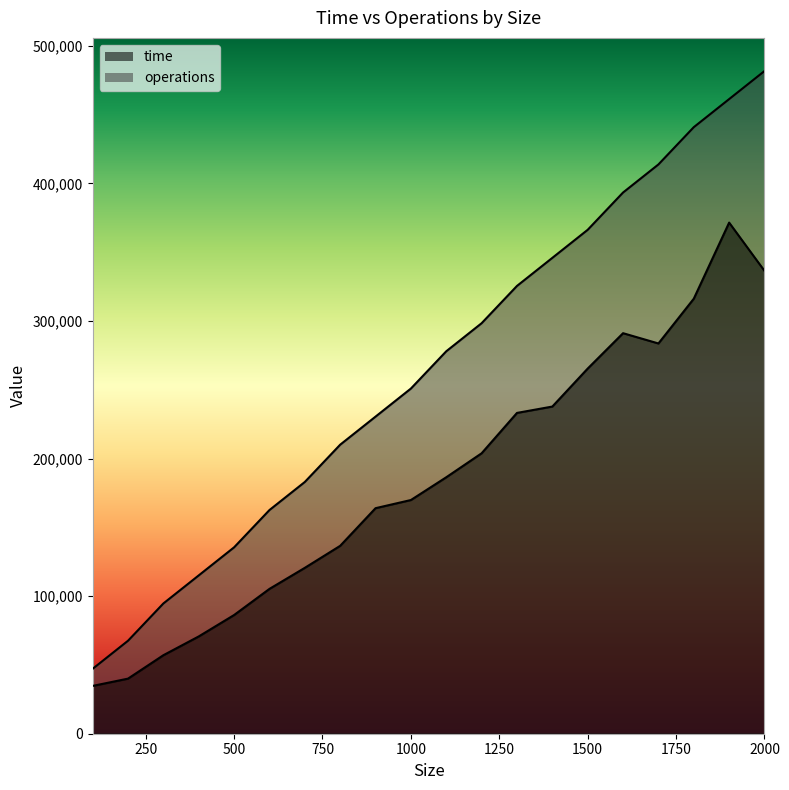

Where is operations nearest to the value 264425?

1000